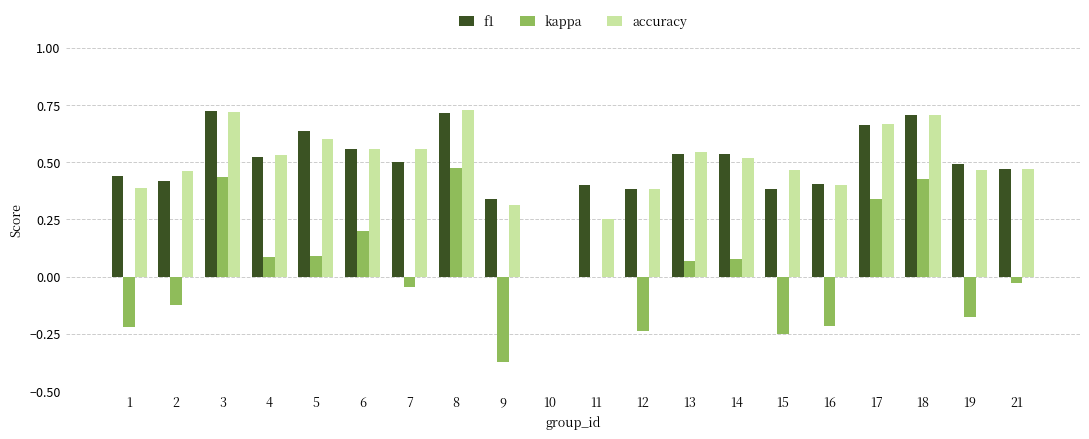

Which series changed the most between 18 and 21?

kappa